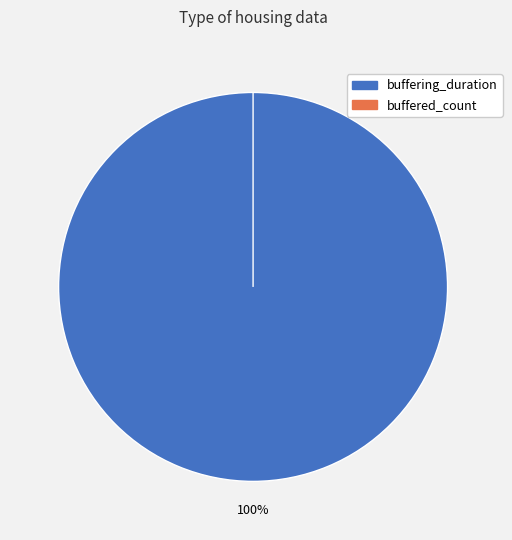

Does any single category account for the majority?

Yes